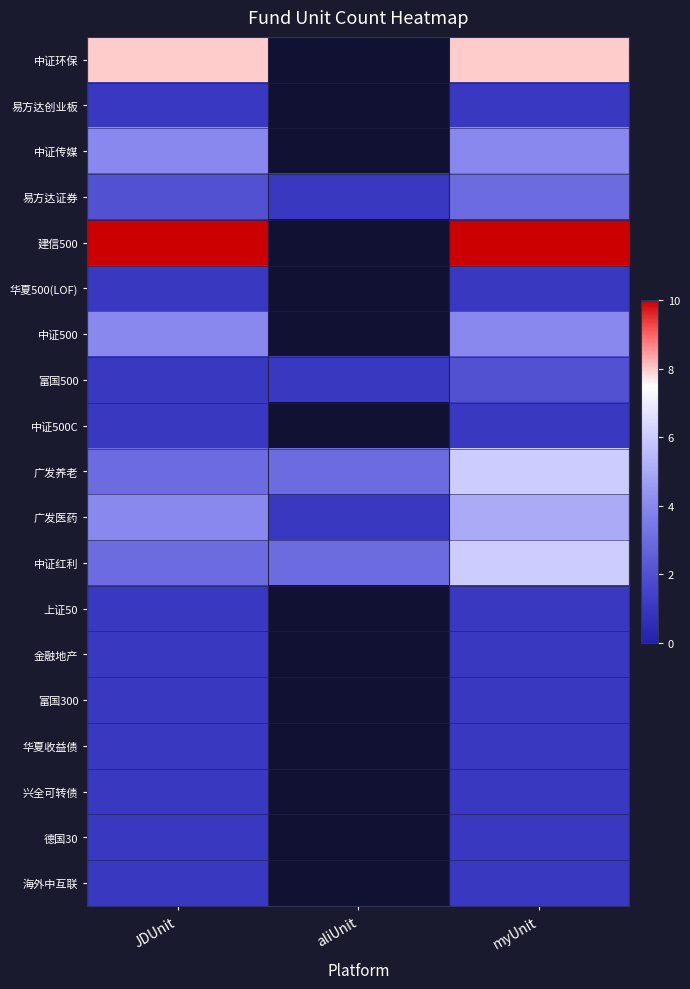

Between myUnit and aliUnit, which is larger?

myUnit